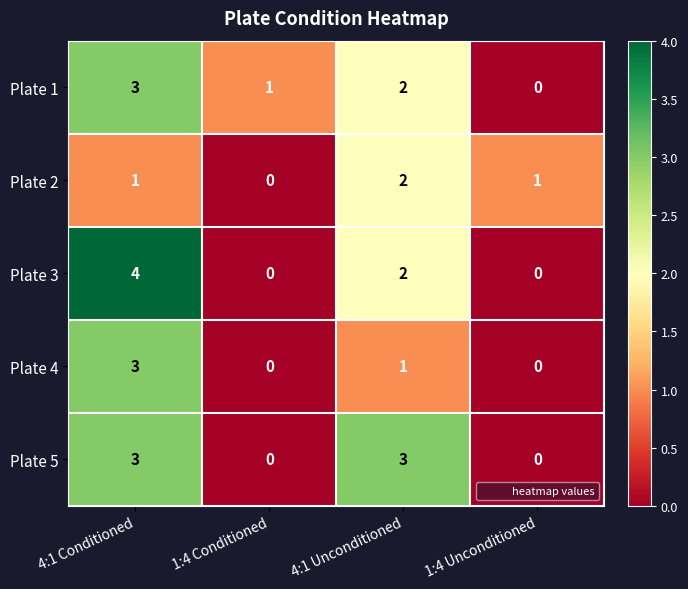

At which label does Plate 1 reach its peak?

4:1 Conditioned